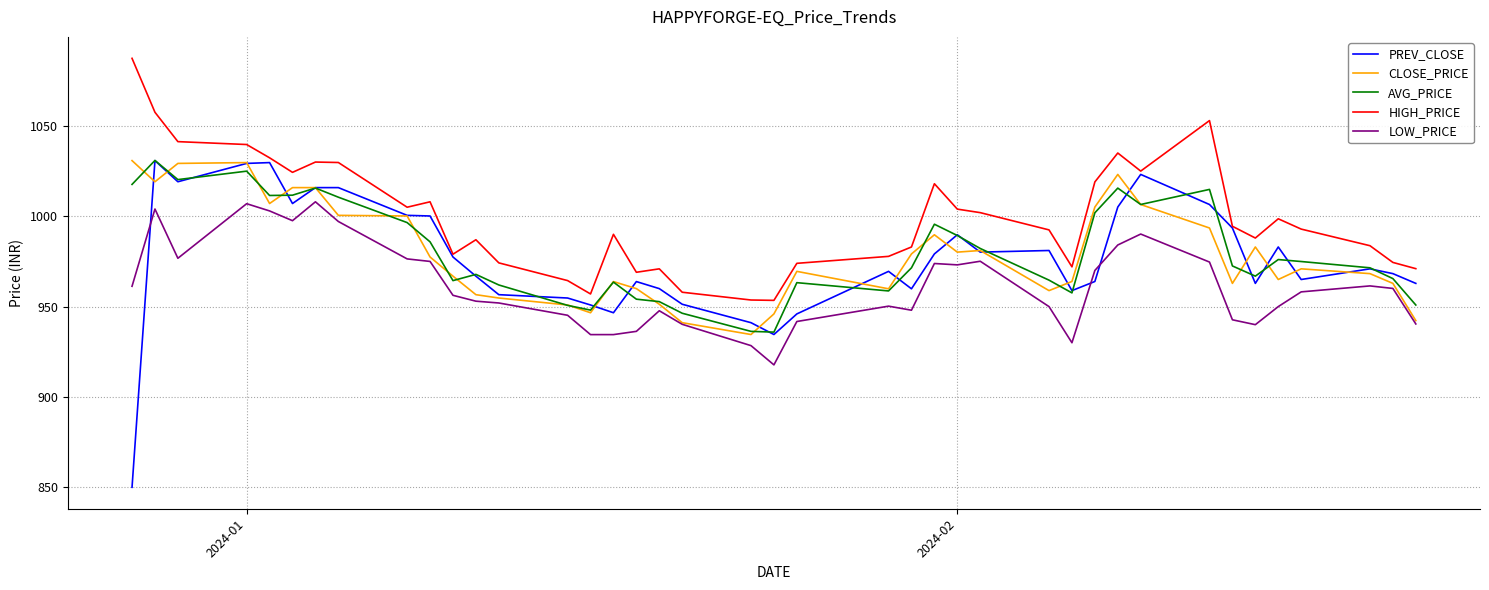

What are all the series names shown in the legend?

PREV_CLOSE, CLOSE_PRICE, AVG_PRICE, HIGH_PRICE, LOW_PRICE